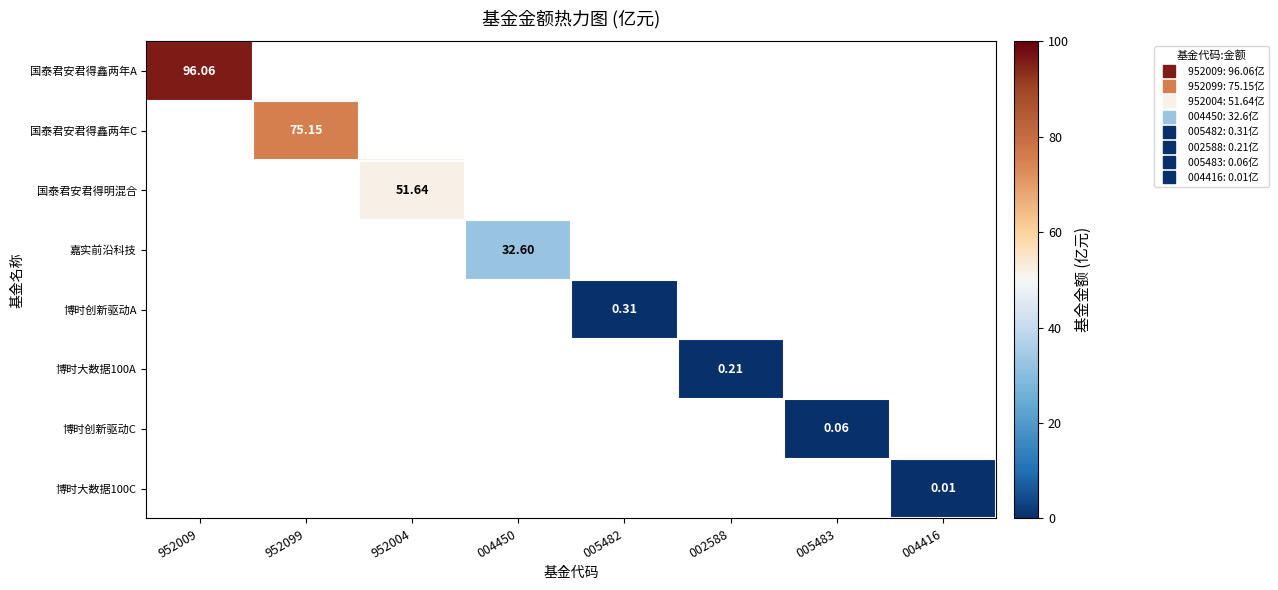

How many data points does each series have?

8